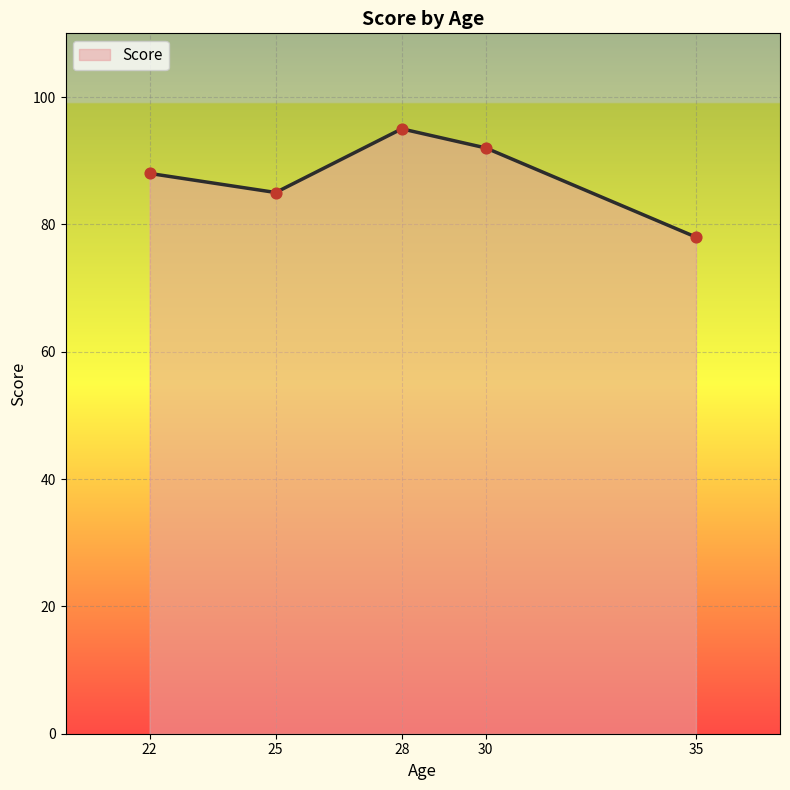

Approximately how many times larger is the value at 25 compared to 35?

1.1